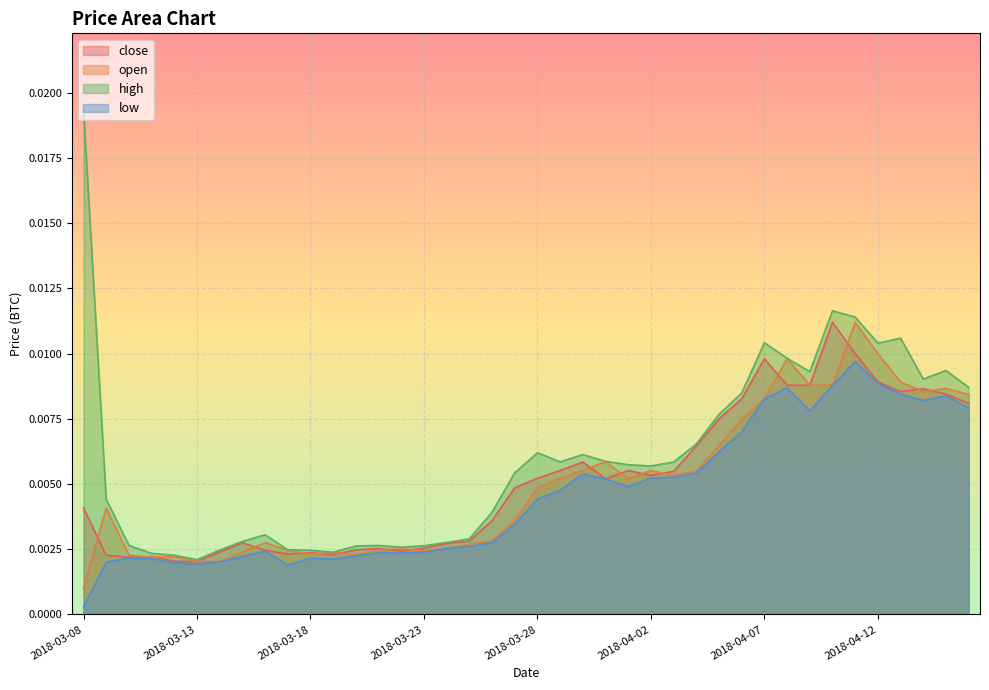

Is it true that low equals 0.0 at 2018-03-14?

True